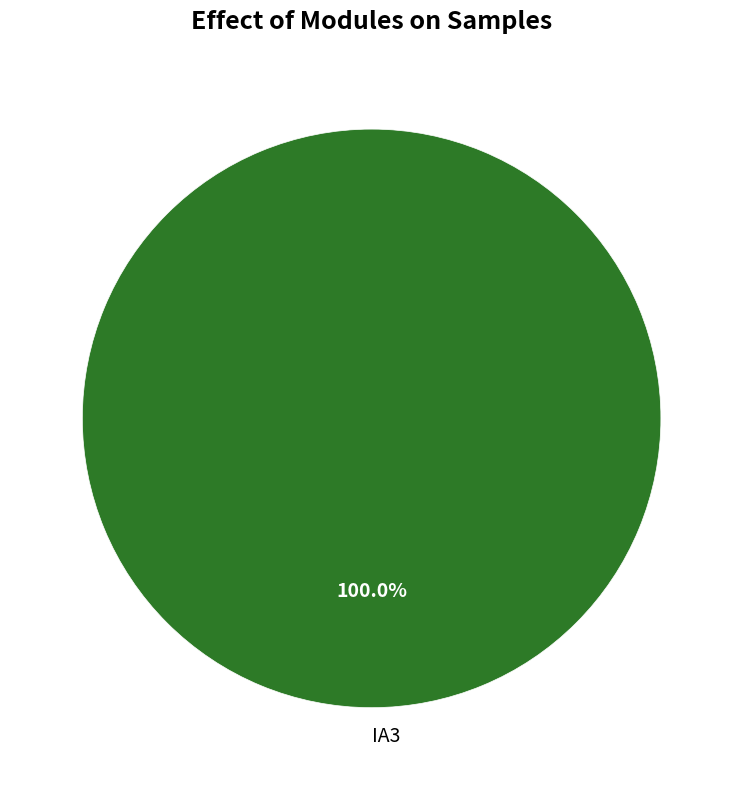

Does any single category account for the majority?

Yes